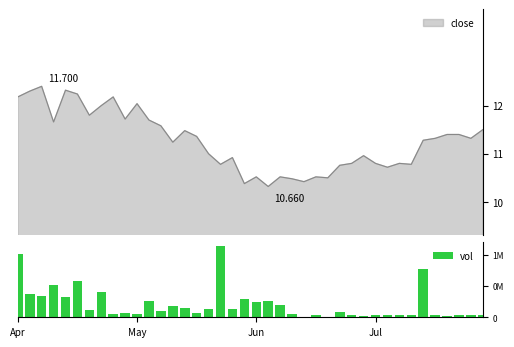

What is the difference between the second highest and minimum values?

813028